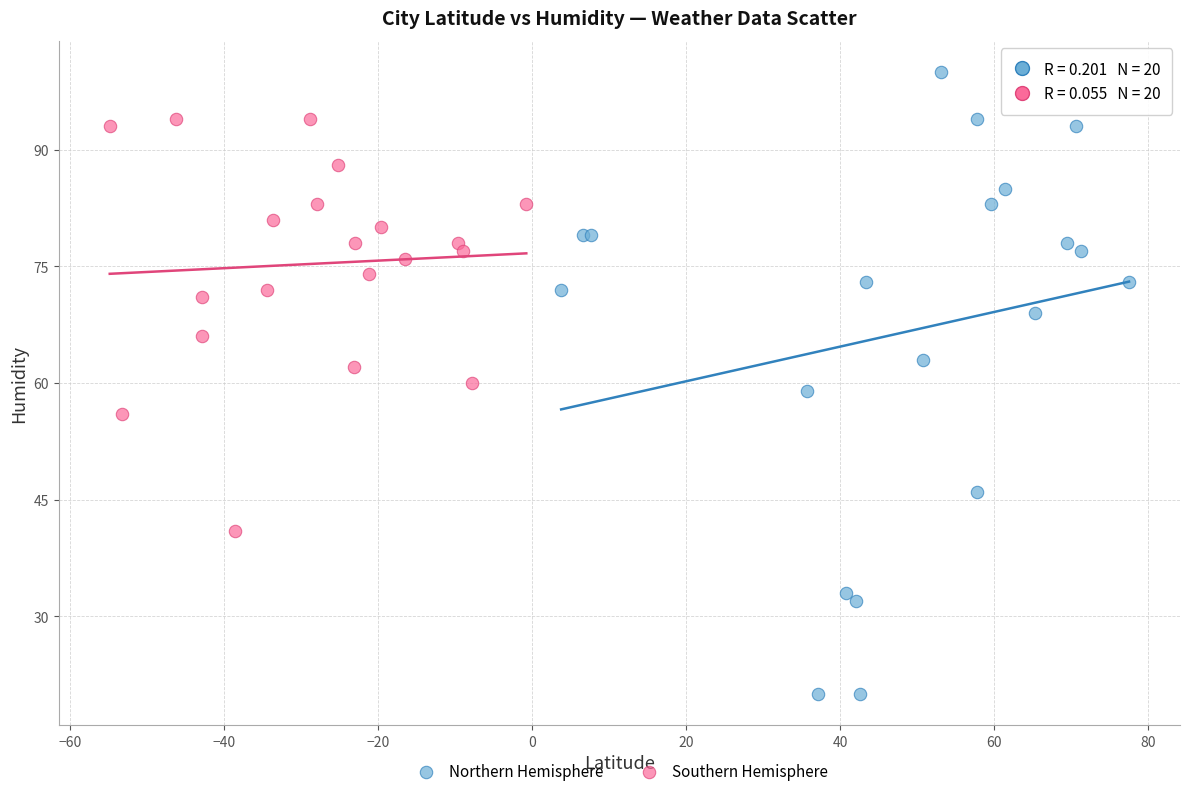

Which series reaches the maximum Y coordinate?

Northern Hemisphere